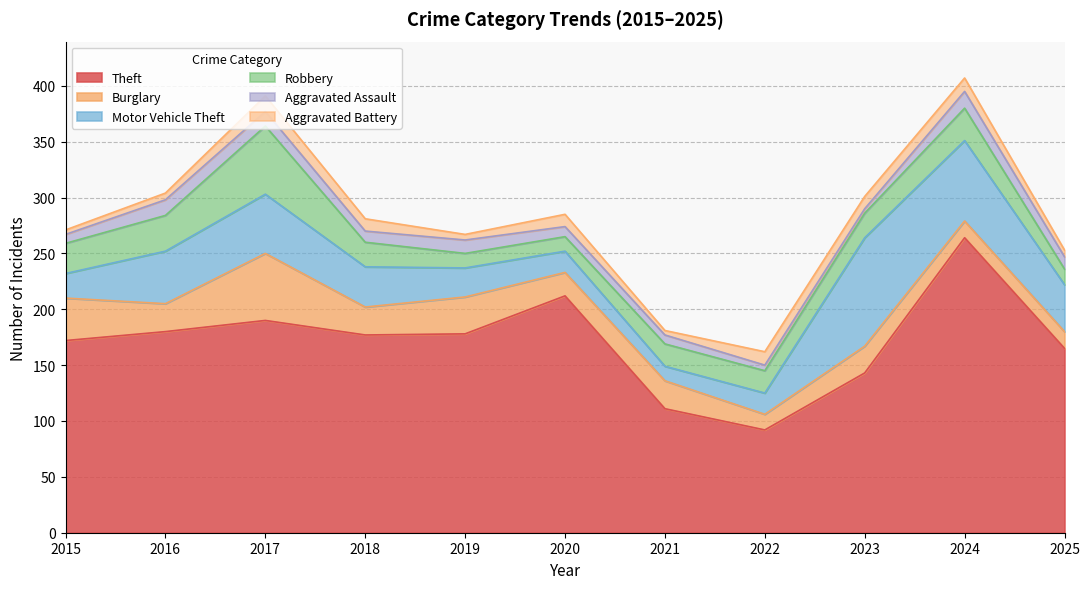

At which category does the chart reach its minimum across all series?

2023